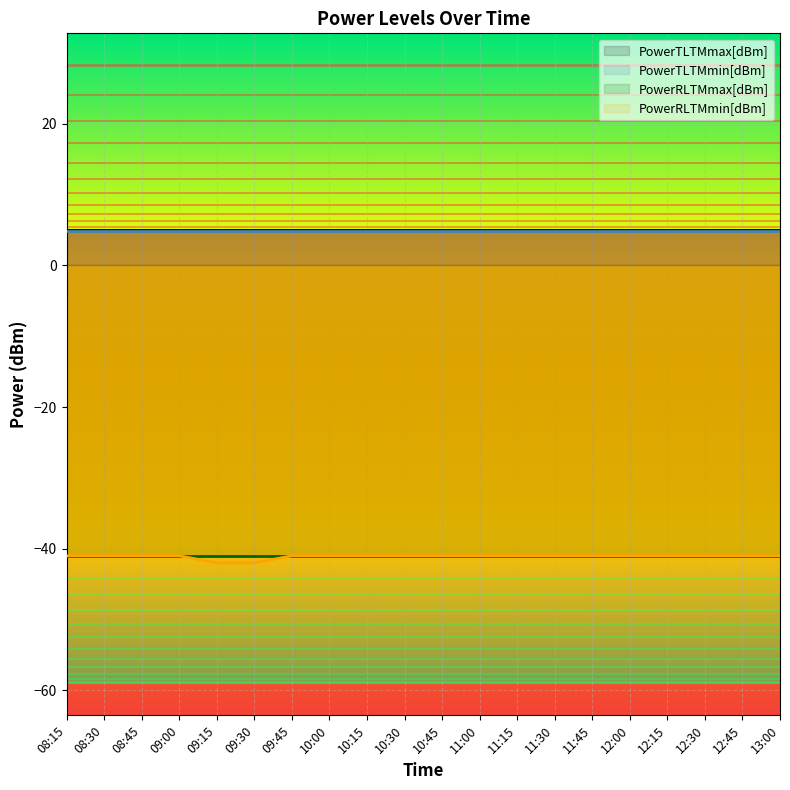

True or false: PowerRLTMmin[dBm] has more than 0 interior local peaks.

False